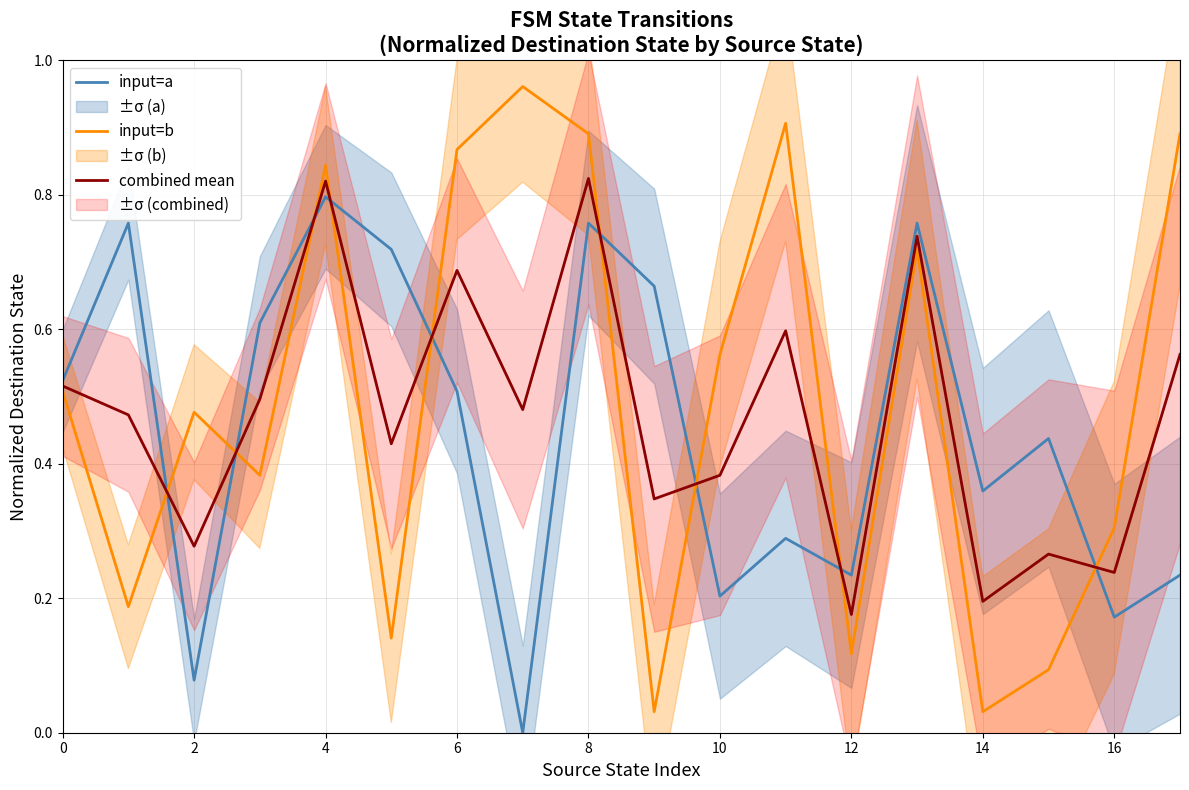

Which series has the largest total across all categories?

input=b